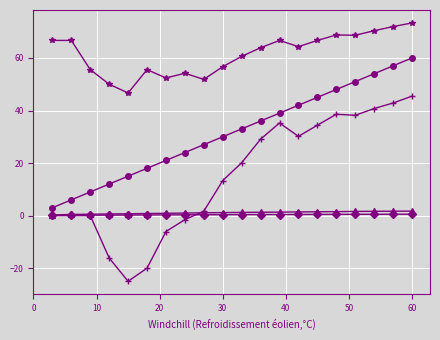

What is the smallest value displayed?

-25.0